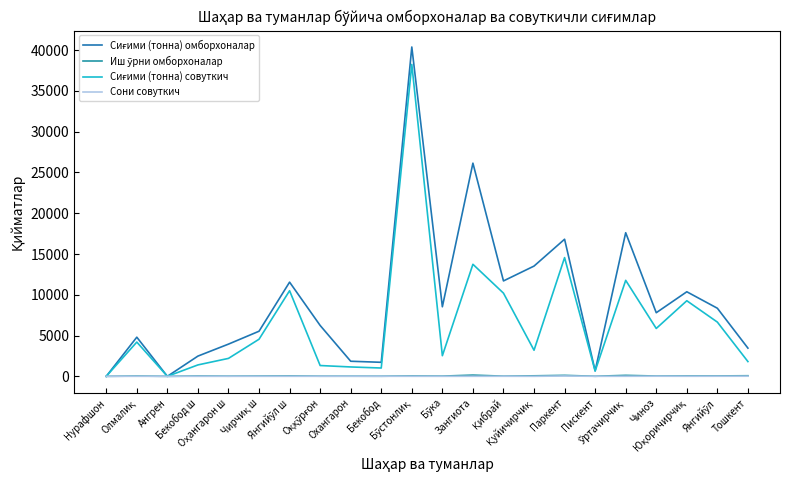

Does the chart have visible grid lines?

No